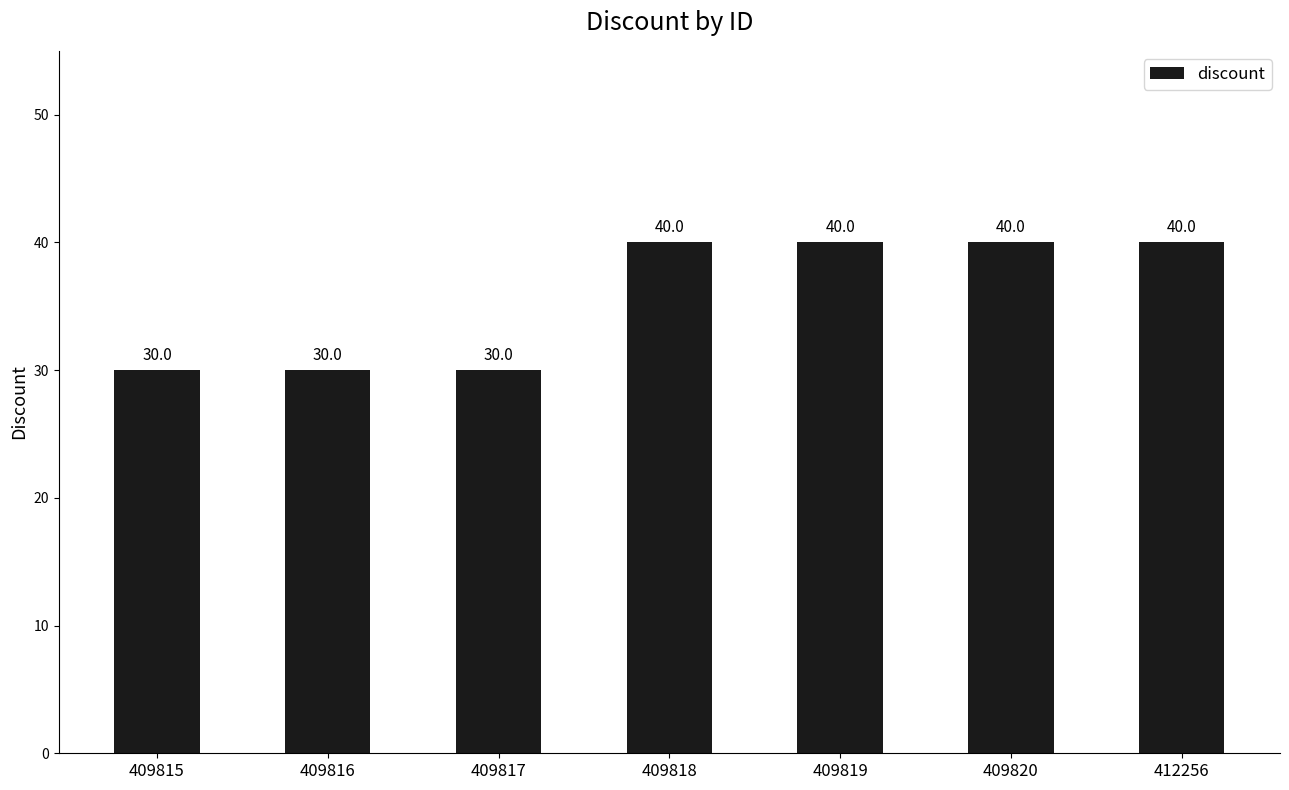

Between 412256 and 409817, which is larger?

412256